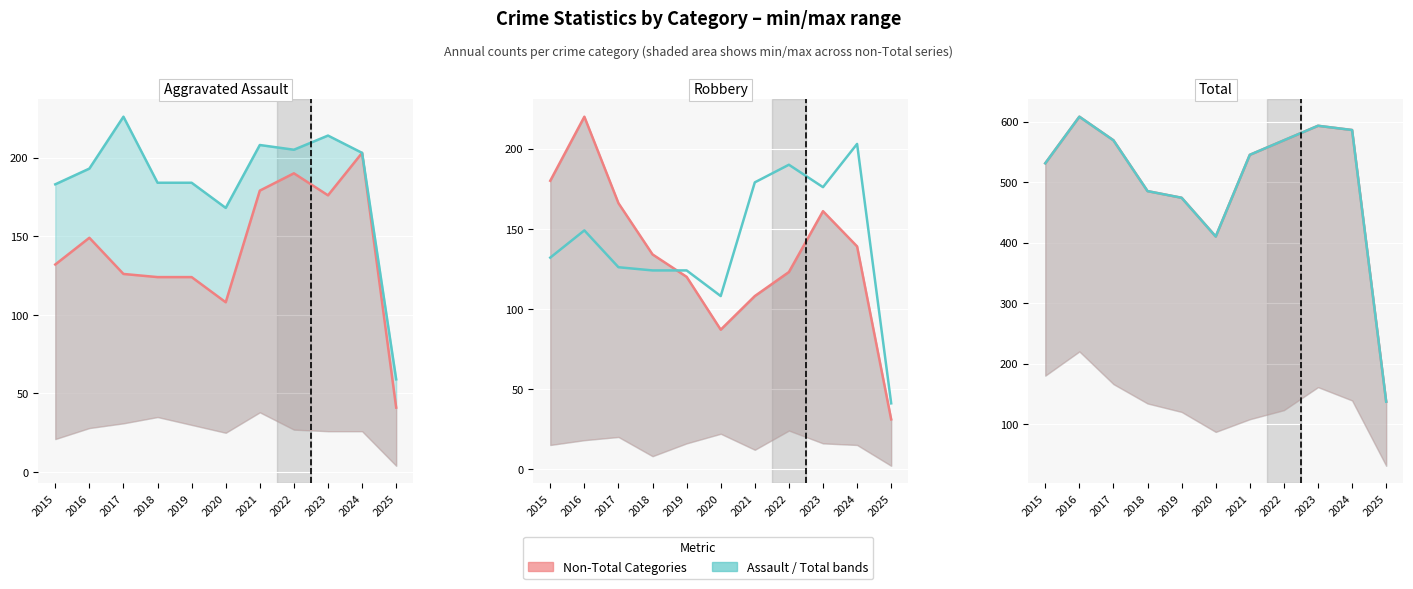

Where is the first local minimum for Robbery (line)?

2020